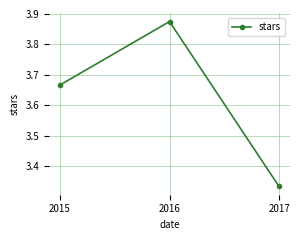

Is this an area chart (filled region under the line)?

No